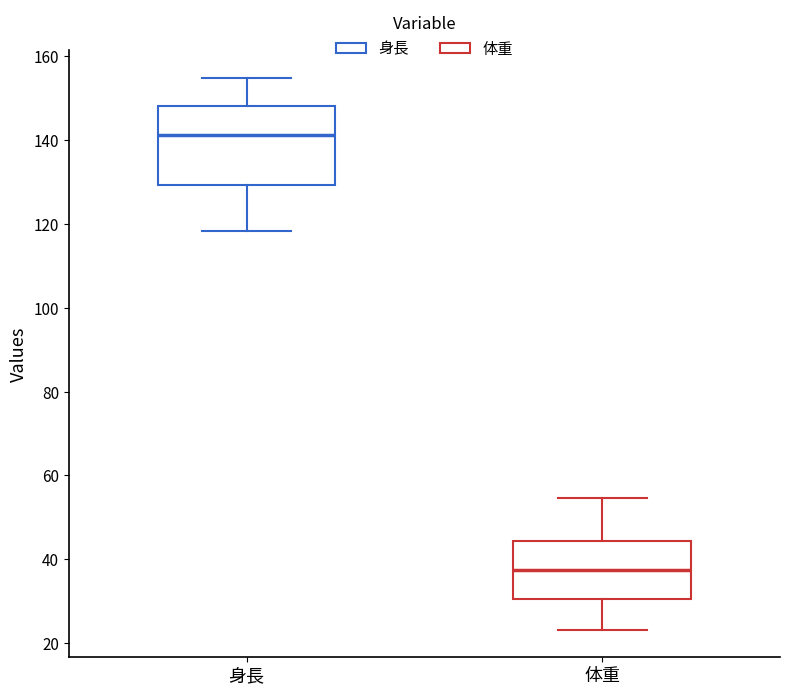

Reading left to right, transcribe this box plot: for each box, give where its median line is, the range the box spans, and where its two whiskers end, as read against the y-axis. The values are not printed on the chart, so give them approximately, as read against the axis.

身長: median 142, box 130 to 148, whiskers 118 to 154
体重: median 38, box 30 to 44, whiskers 24 to 54